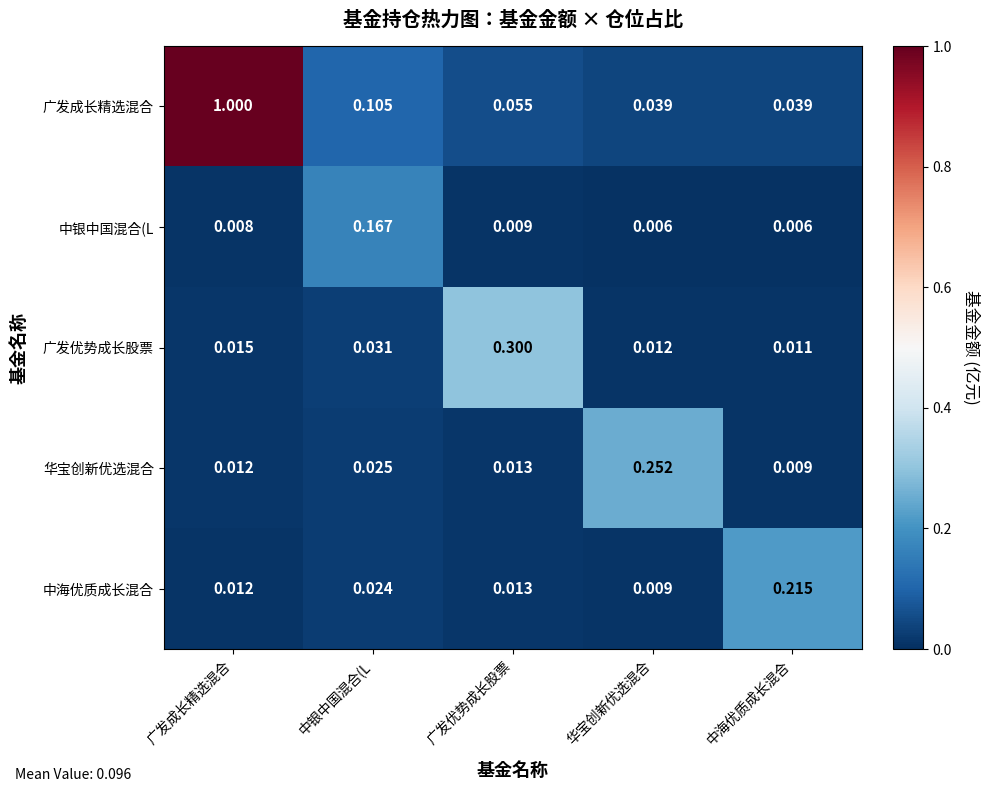

How many distinct data groups are displayed?

5